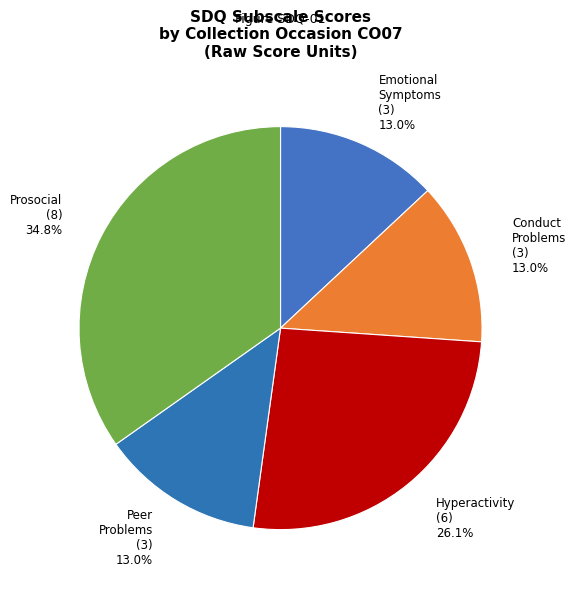

Which category has the biggest portion of the pie?

Prosocial